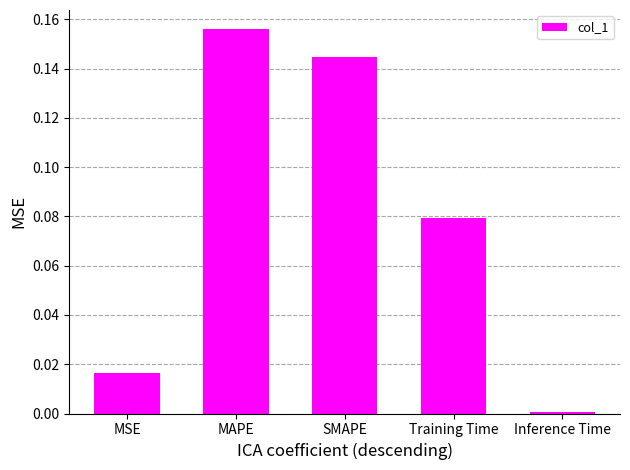

Does the chart contain stacked bars?

No